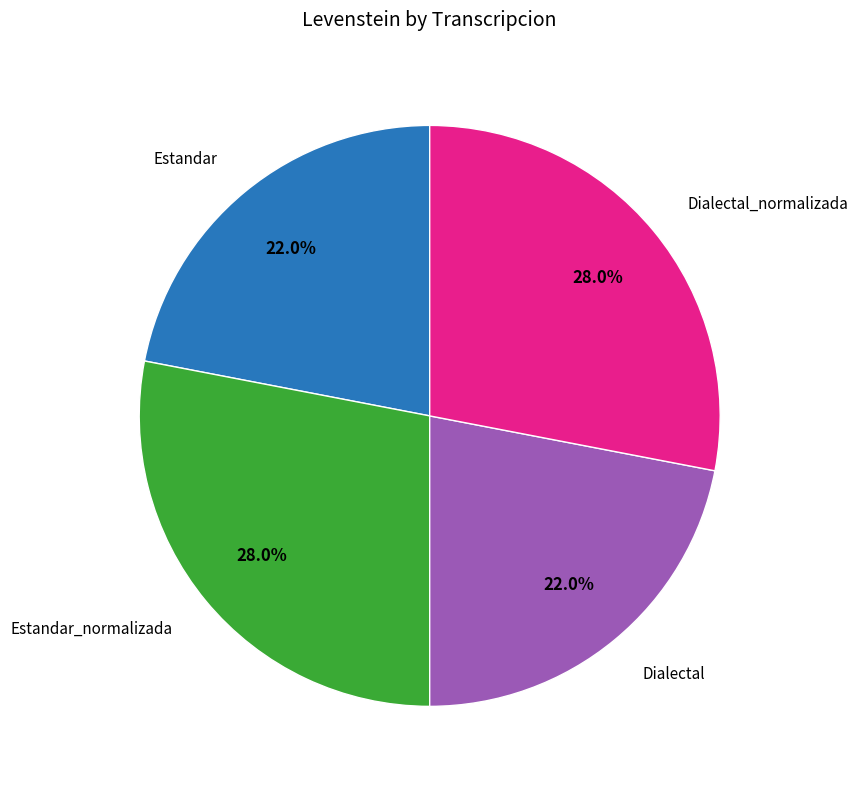

Is there a majority slice in this chart?

No